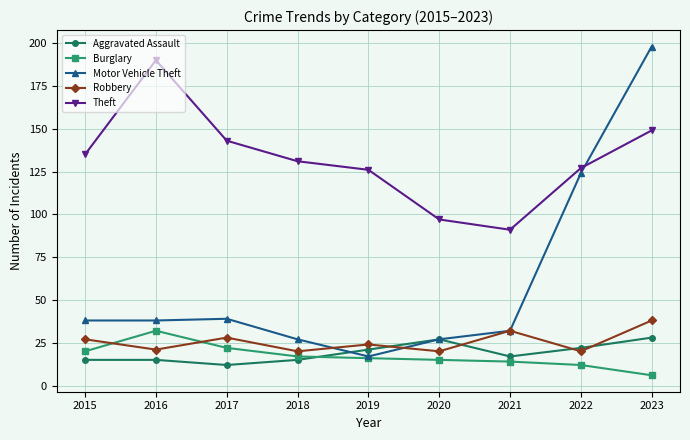

What is the minimum value for Theft?

91